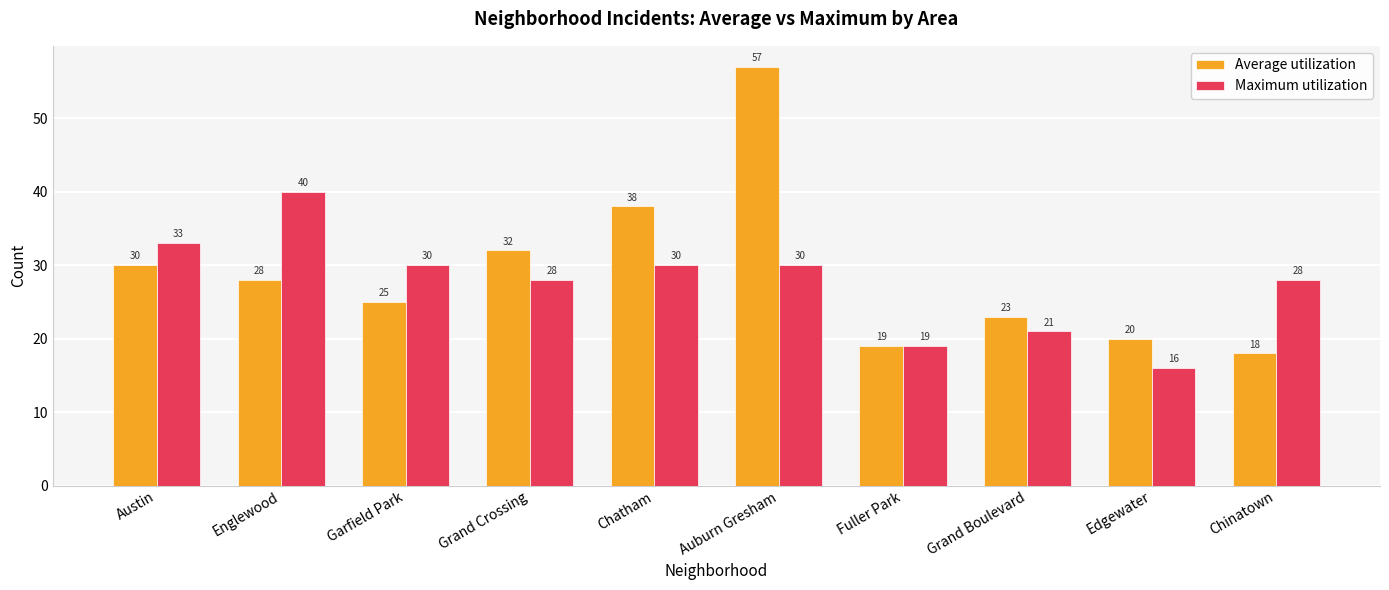

Rank the series by their average value, from highest to lowest.

Average utilization, Maximum utilization